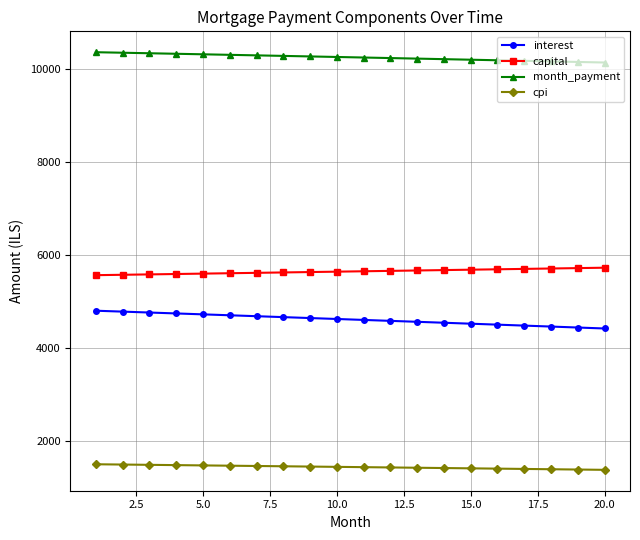

At how many categories does at least one series exceed 7181?

20